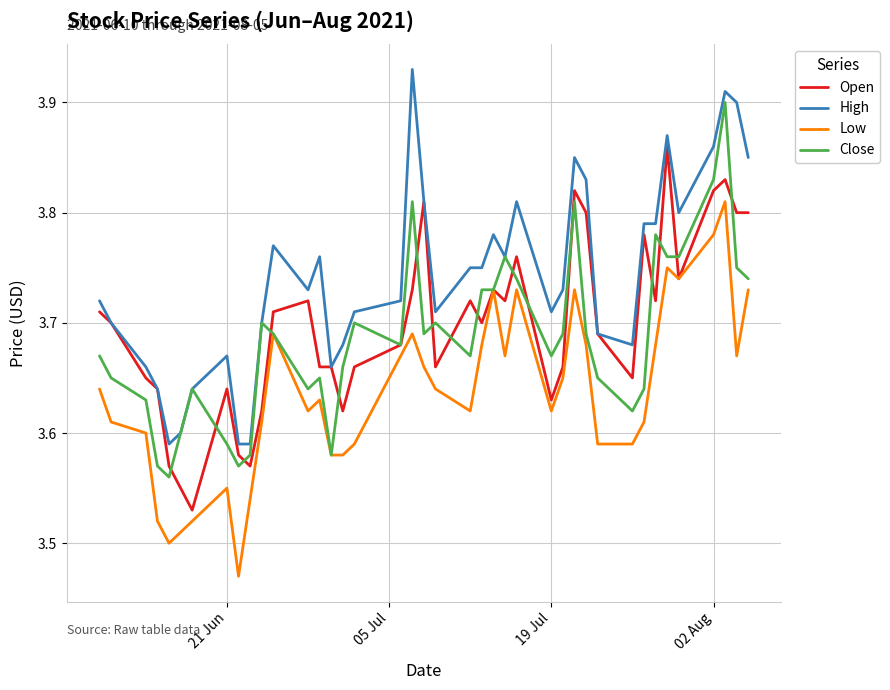

What are all the series names shown in the legend?

Open, High, Low, Close